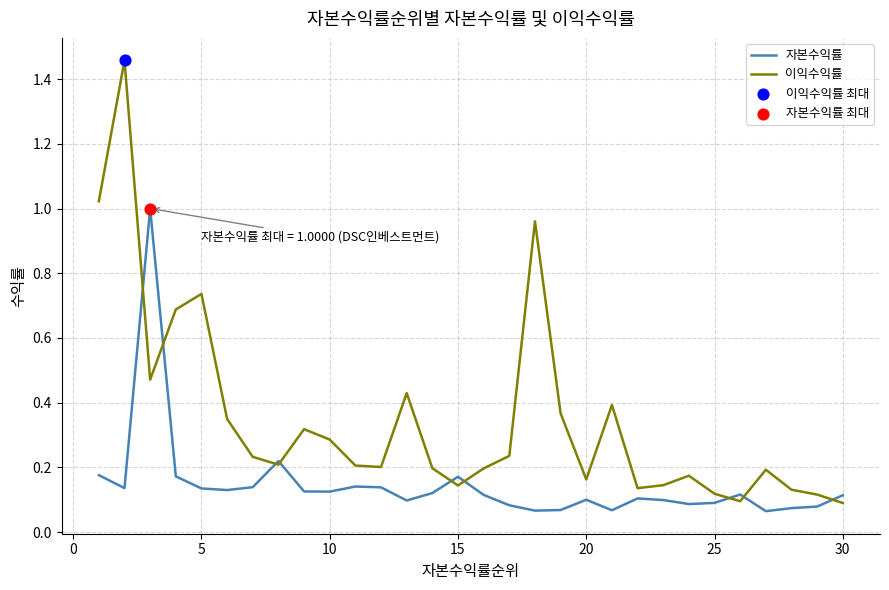

Which series has the largest total across all categories?

이익수익률